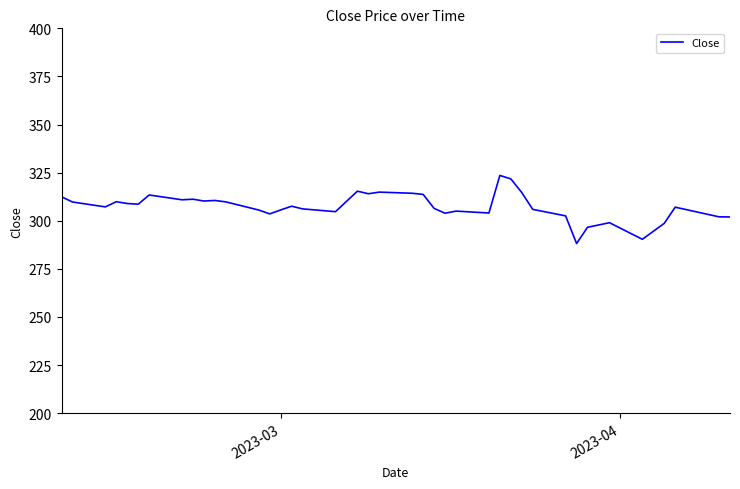

What is the greatest value displayed?

323.5